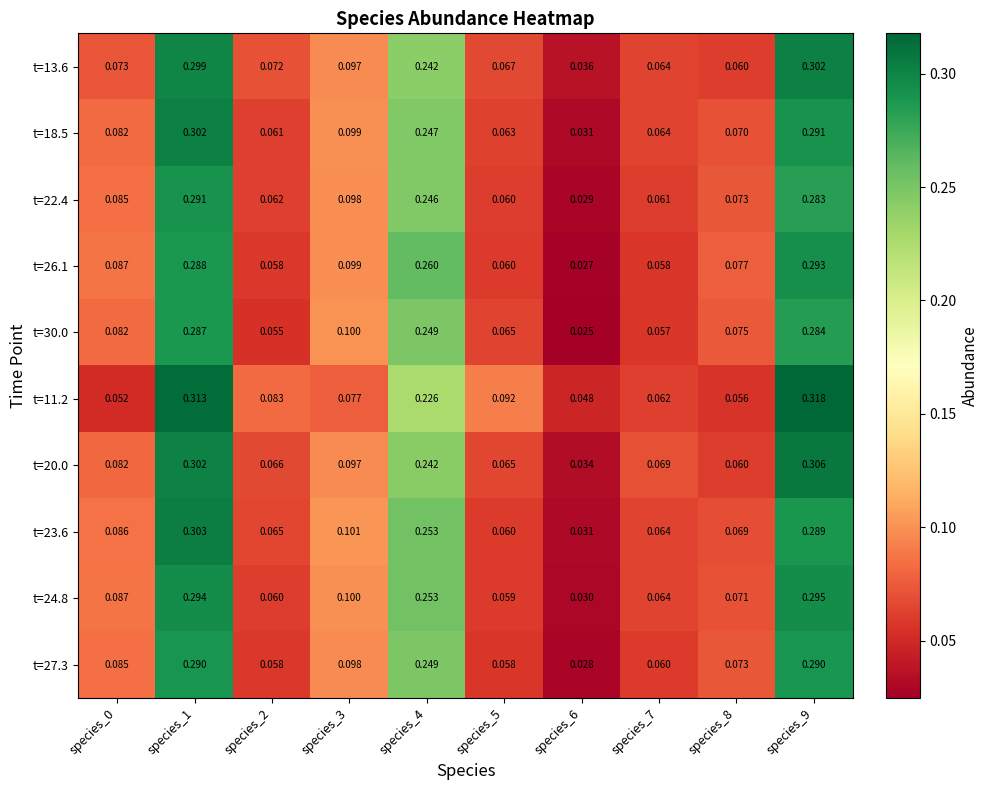

Is the value of t=30.0 at species_0 greater than the value of t=20.0 at species_8?

Yes